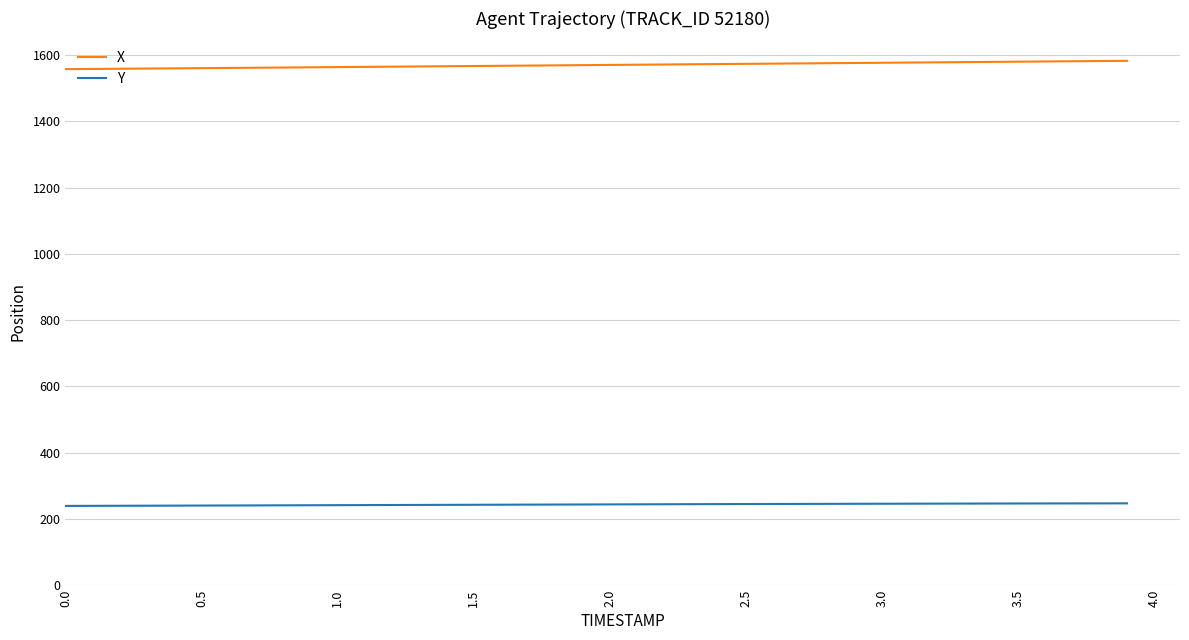

List the series in order of their overall mean, lowest first.

Y, X